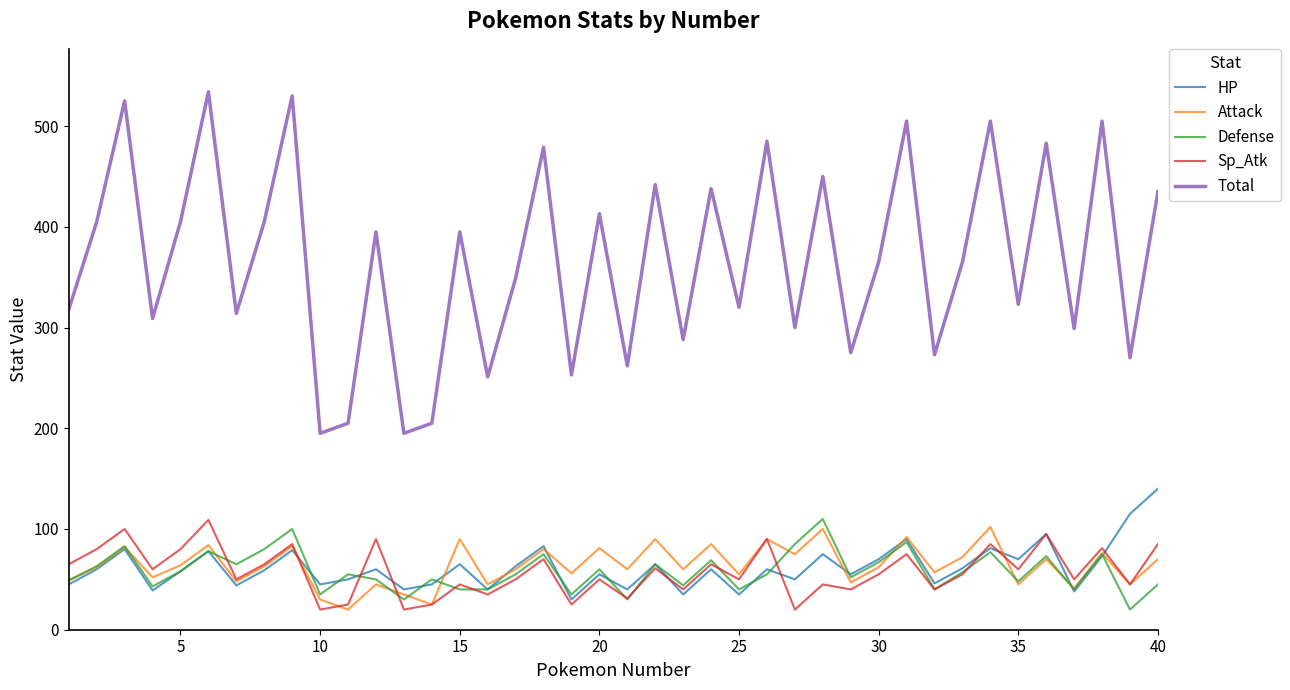

How many distinct data groups are displayed?

5